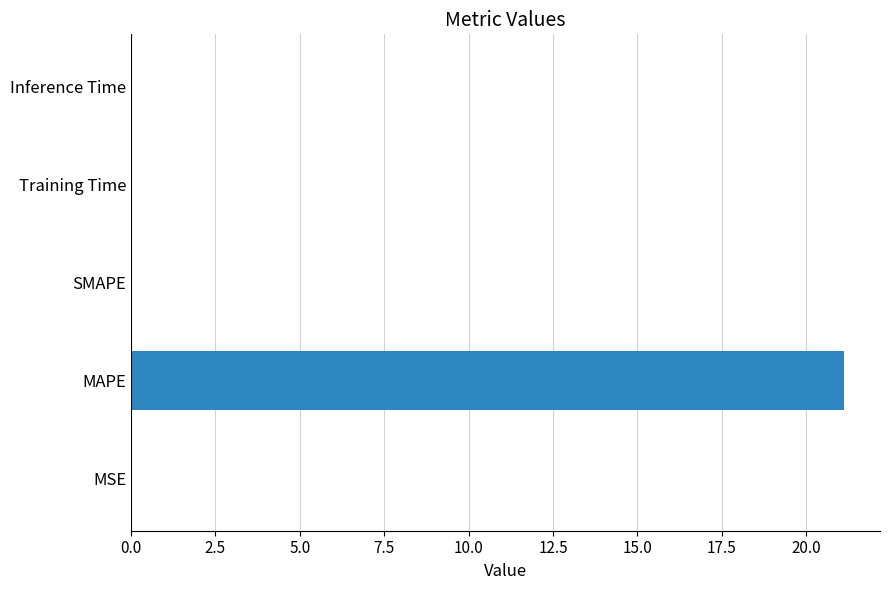

True or false: the data shows 21.1 at MAPE.

True